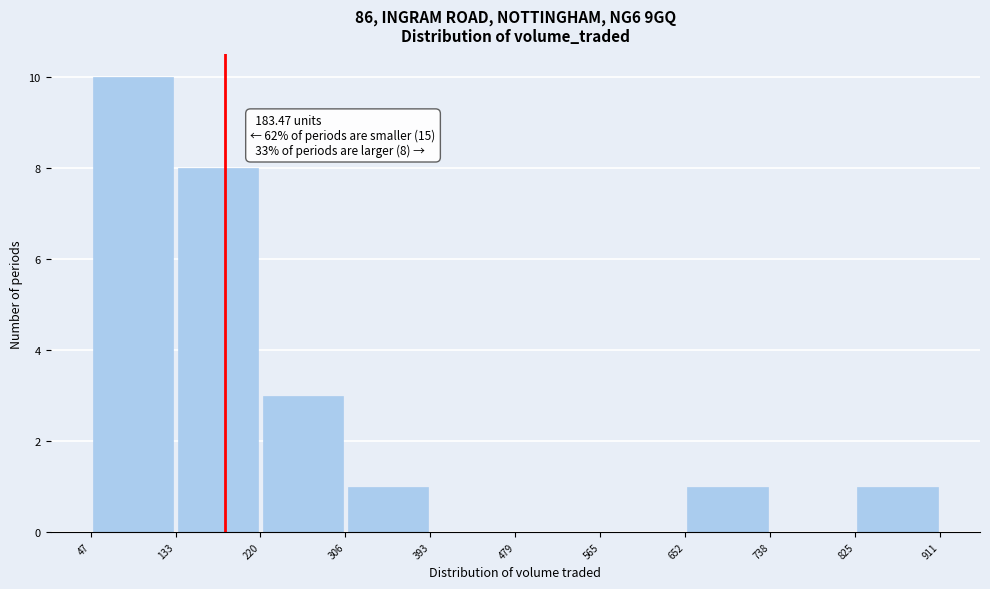

Which range on the x-axis has the tallest bar?

47 to 133